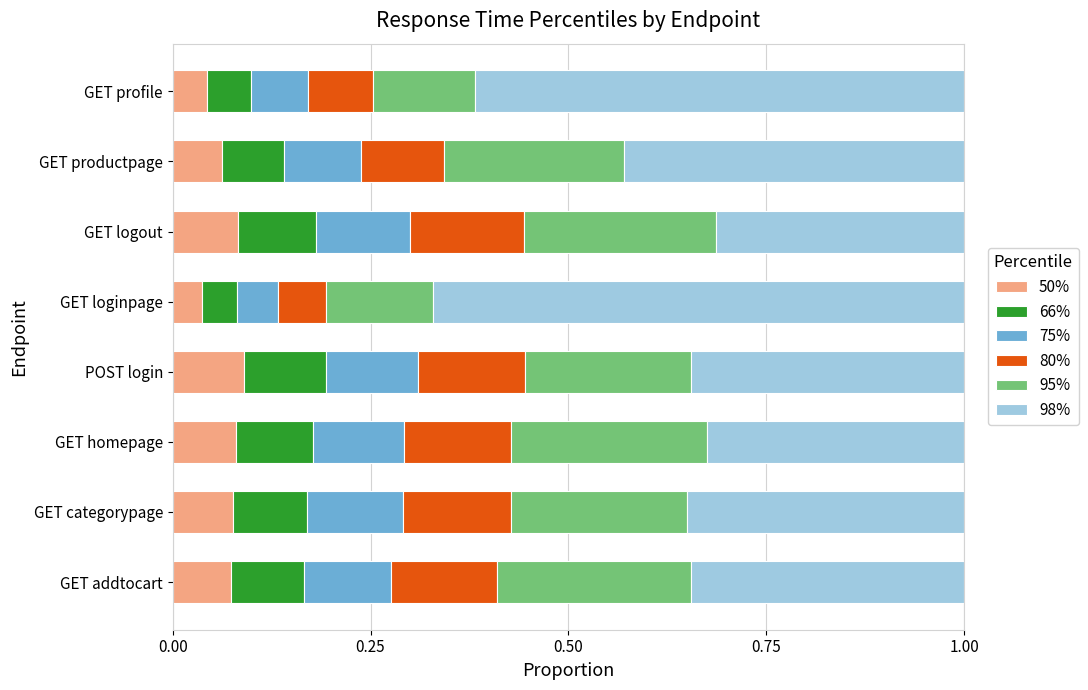

What is the total value across all series at GET loginpage?

1.0